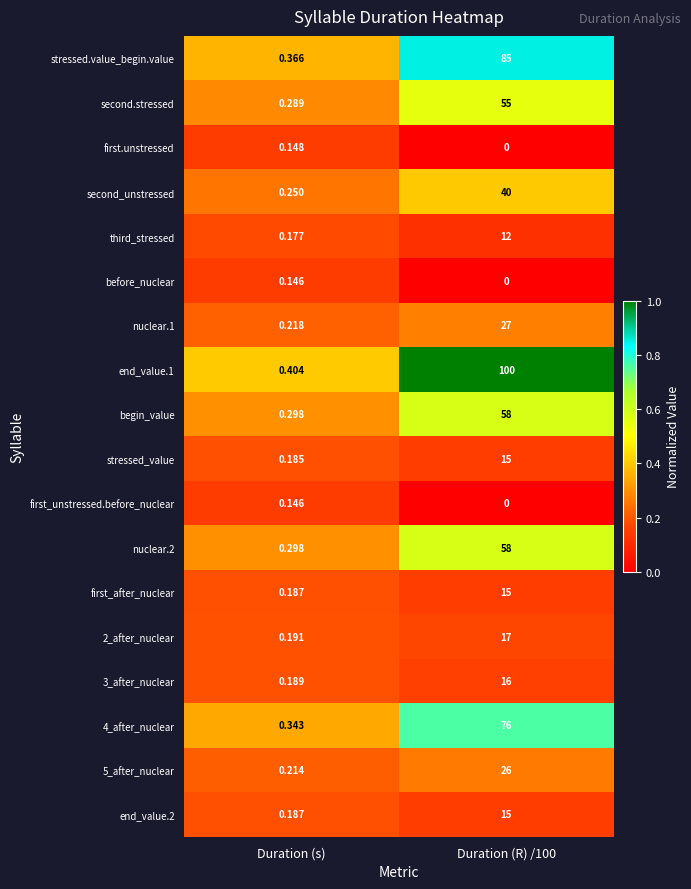

How many categories are shown in the chart?

2